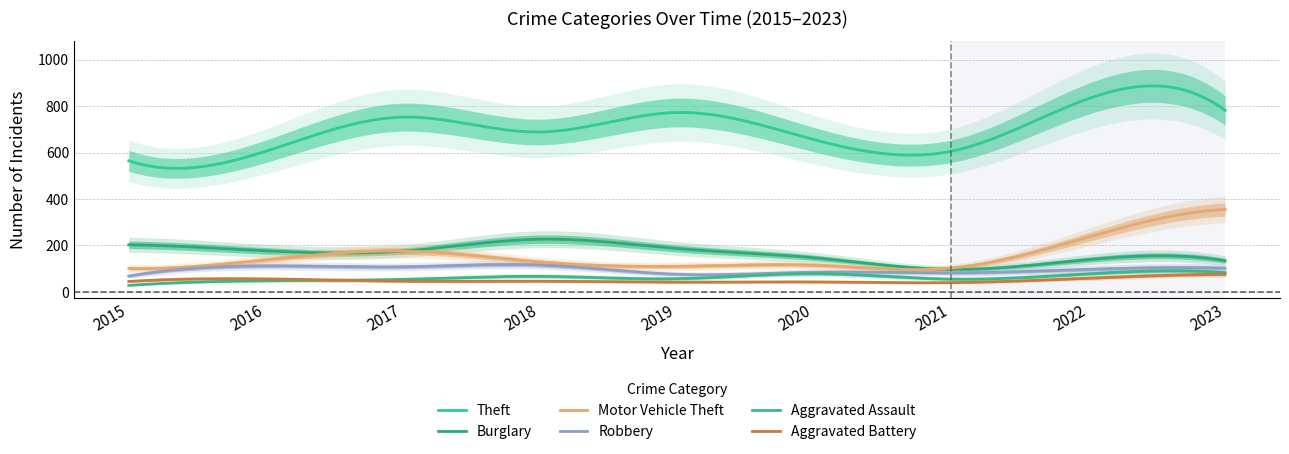

How many interior local valleys does the Aggravated Battery series have?

2